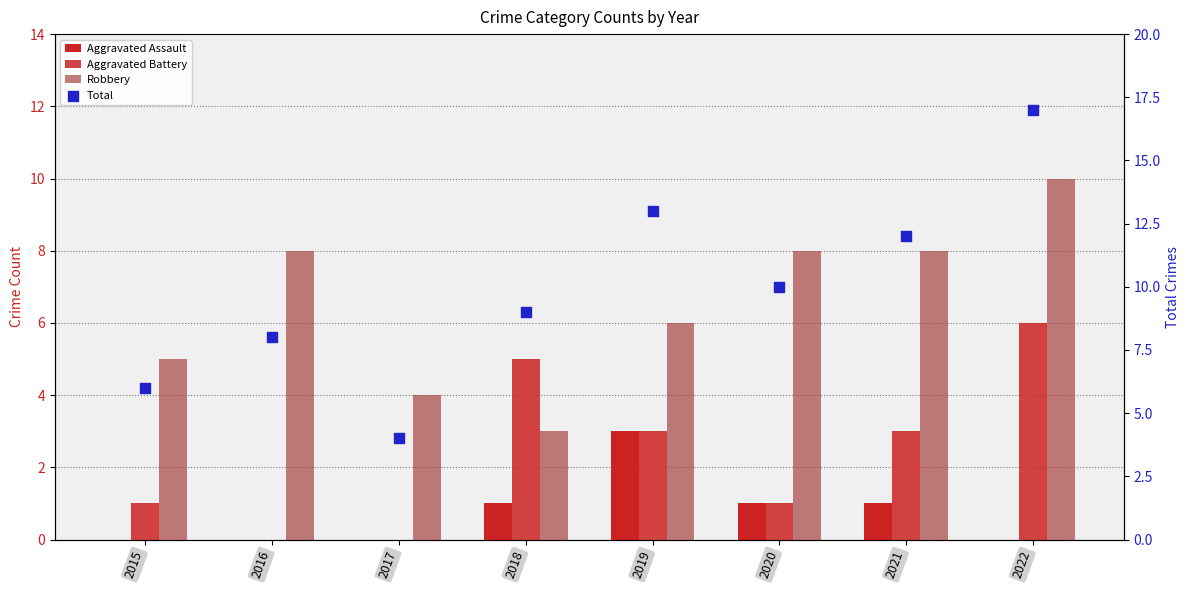

At how many categories does at least one series exceed 8?

5